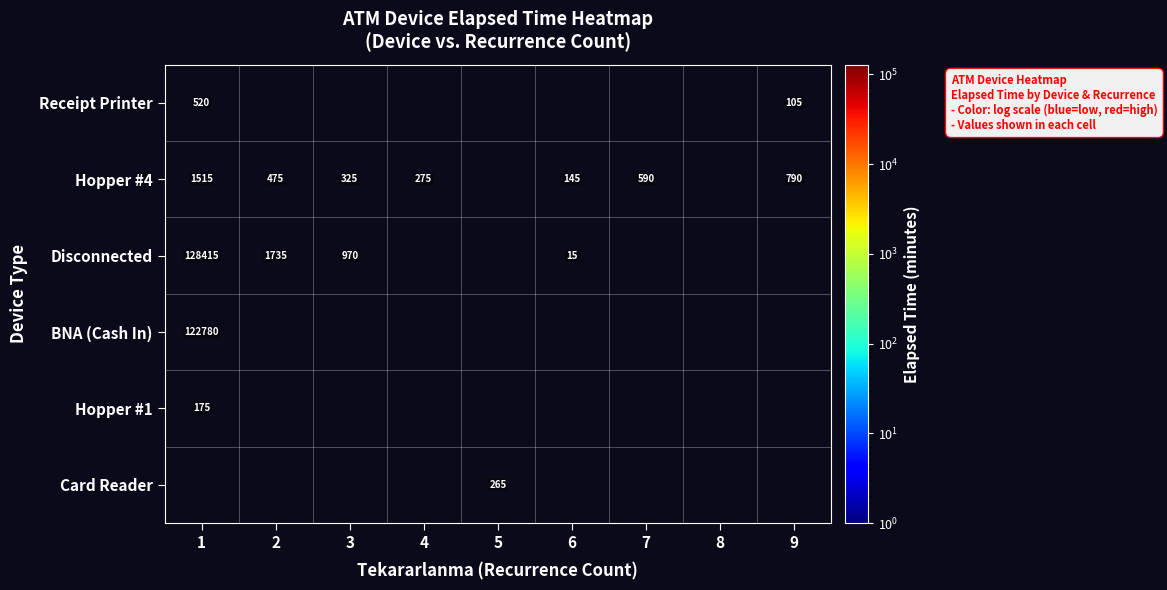

How many distinct data groups are displayed?

6